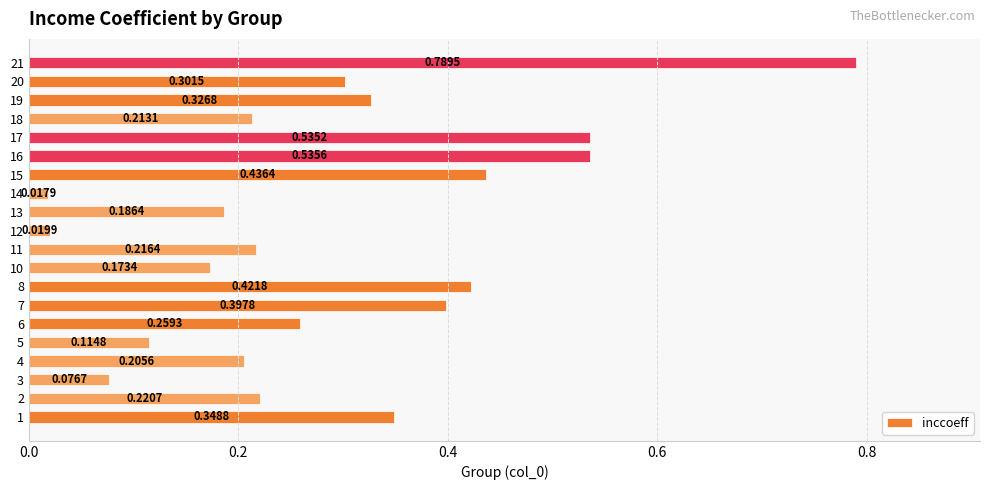

List the labels in order of value, largest first.

21, 16, 17, 15, 8, 7, 1, 19, 20, 6, 2, 11, 18, 4, 13, 10, 5, 3, 12, 14